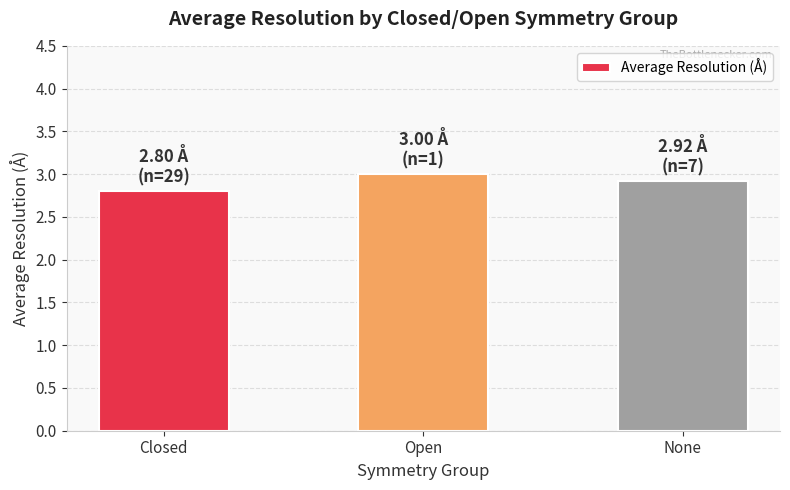

How many data points does each series have?

3